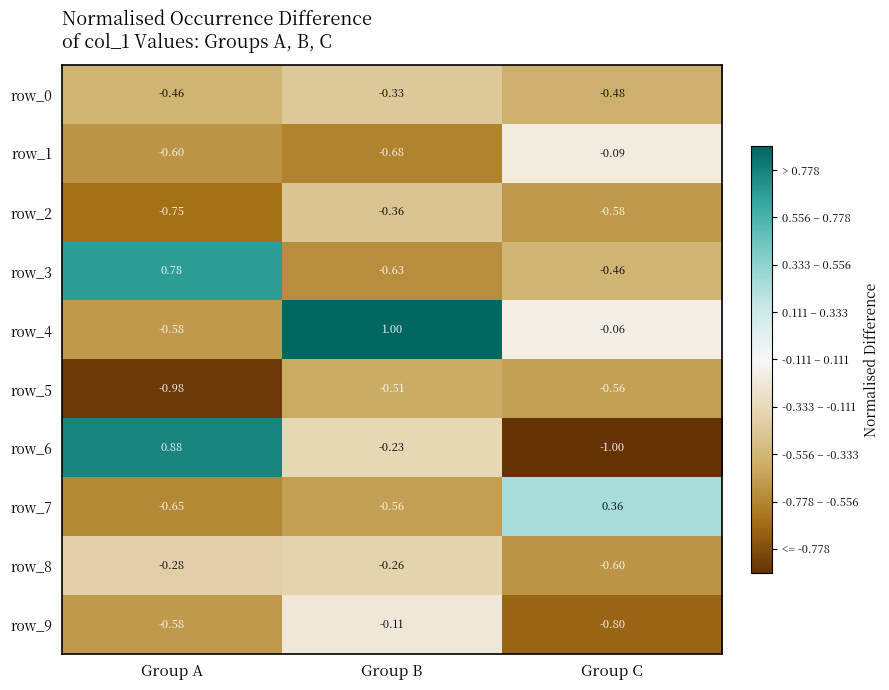

Which label corresponds to the largest value in the chart?

Group B